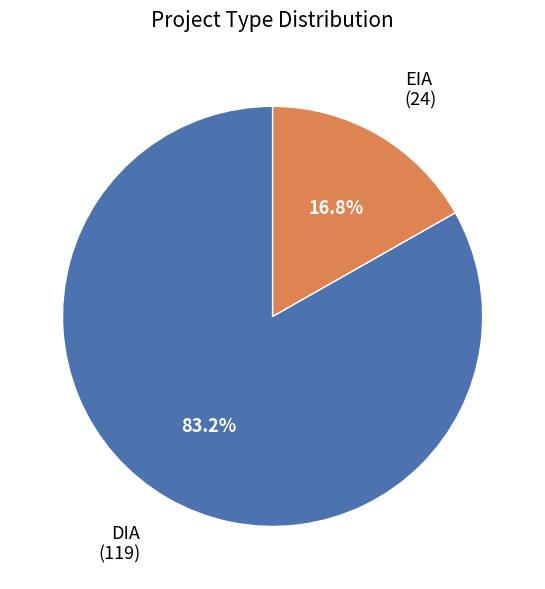

Count the number of slices in the pie.

2